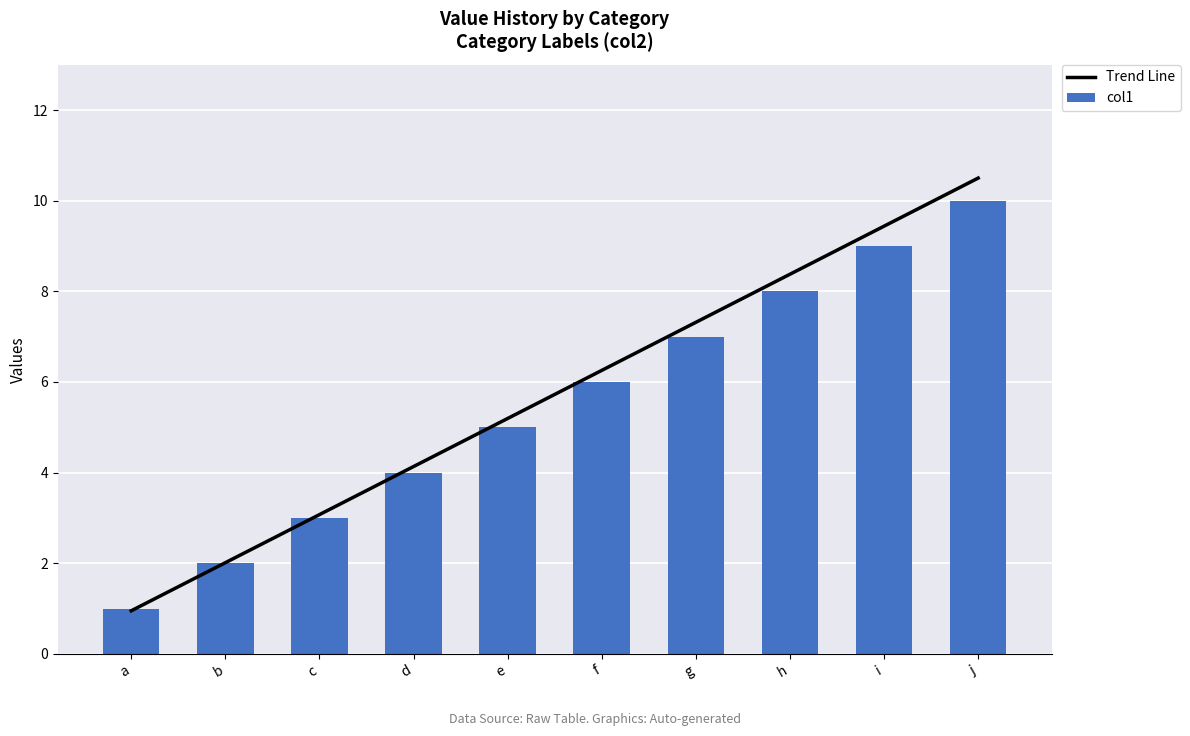

What is the value of the Trend Line bar at the 1st from the left?

0.9